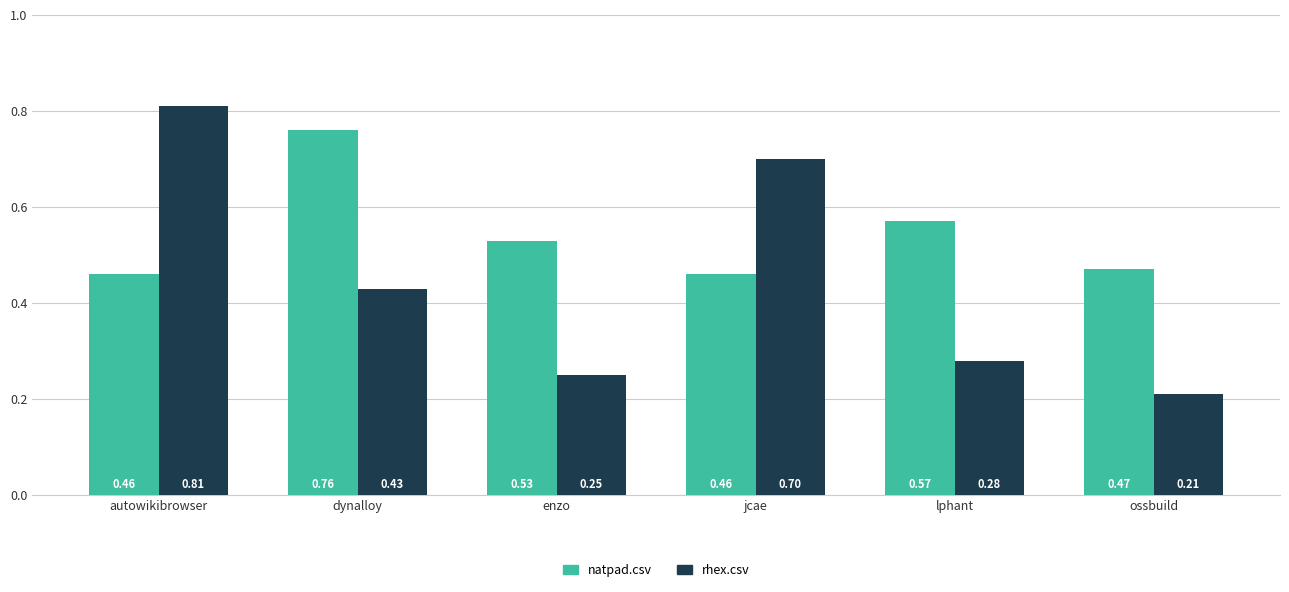

Which series has the largest range (max minus min)?

rhex.csv